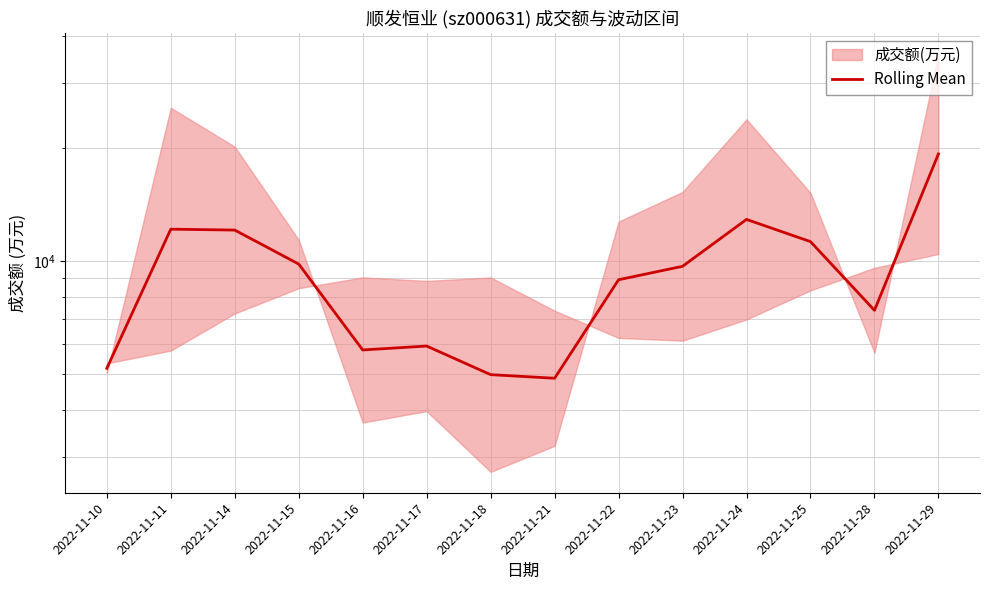

List the labels in order of value, smallest first.

2022-11-21, 2022-11-18, 2022-11-10, 2022-11-16, 2022-11-17, 2022-11-28, 2022-11-22, 2022-11-23, 2022-11-15, 2022-11-25, 2022-11-14, 2022-11-11, 2022-11-24, 2022-11-29